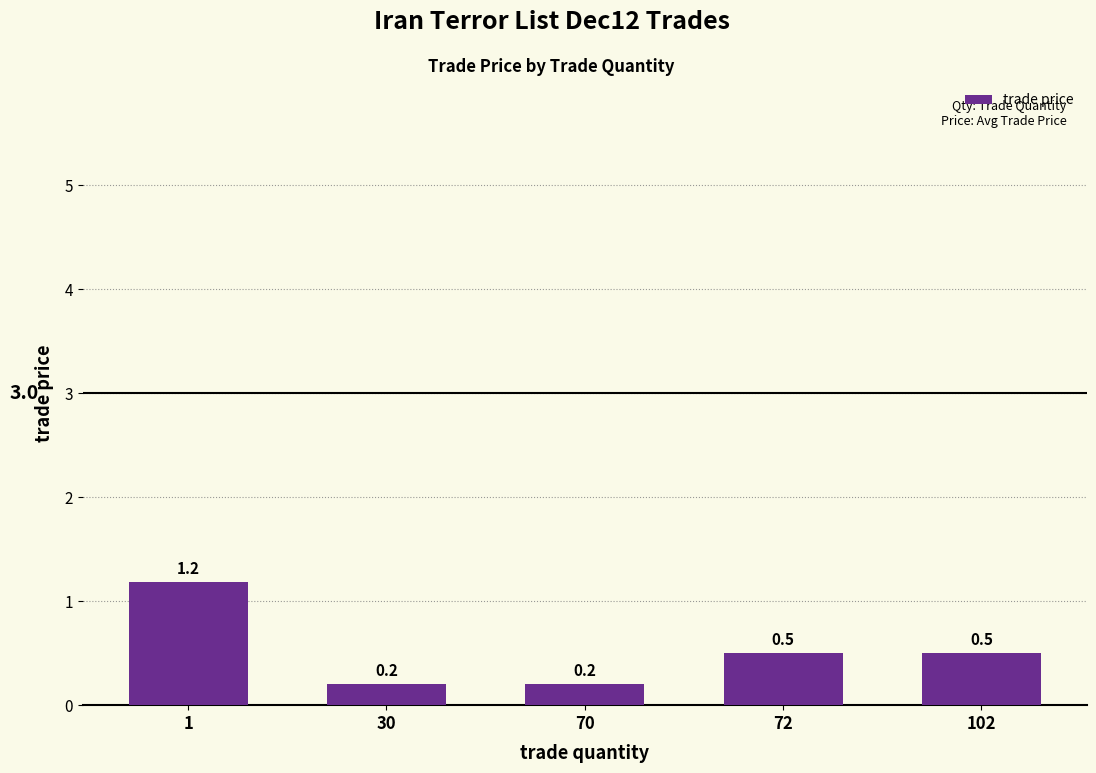

What is the change in value from 70 to 102?

+0.3